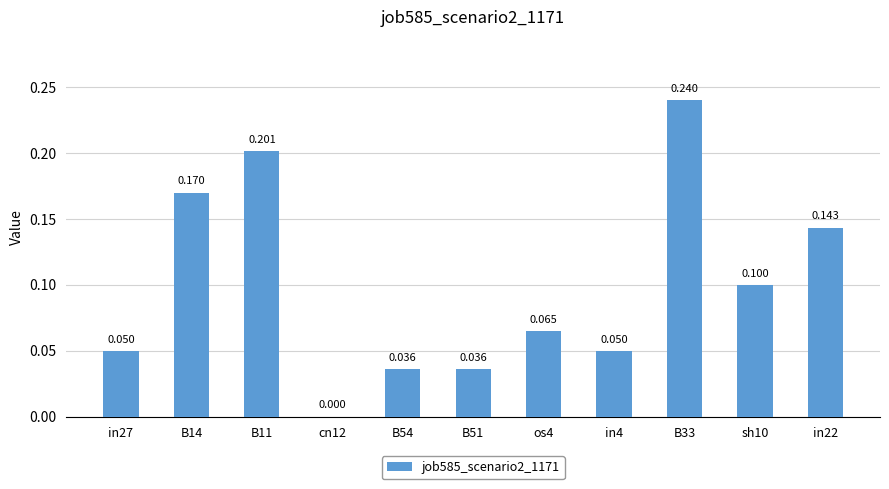

What is the label of the 10th bar from the right?

B14